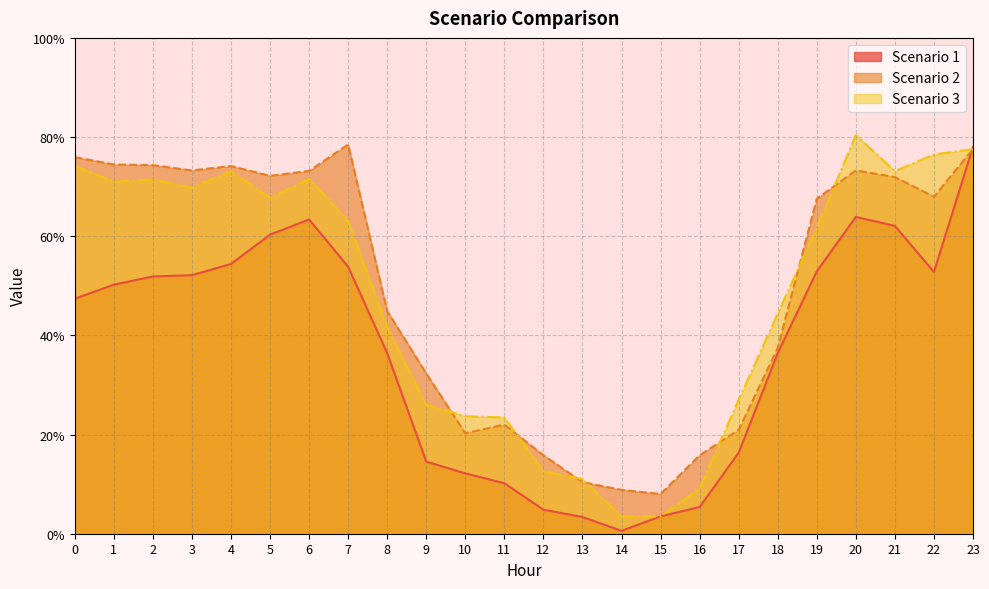

What is the value of the Scenario 2 point at the 13th from the left?

15.8